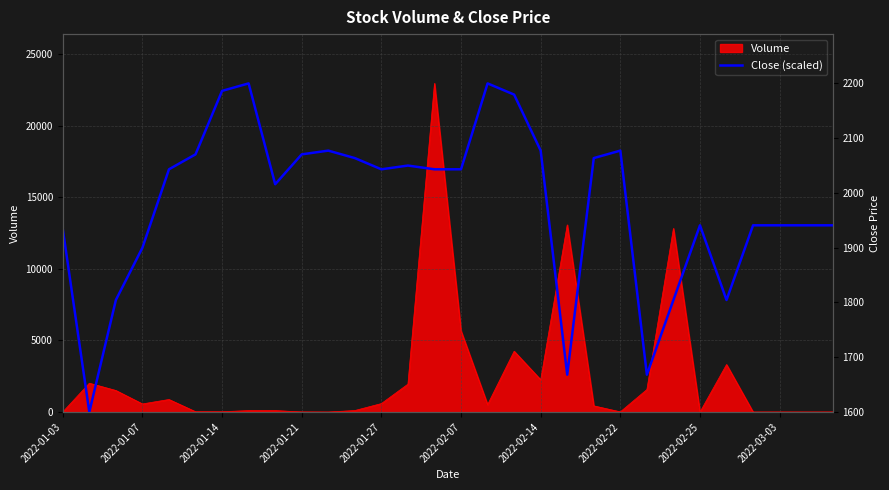

What is the maximum value shown in the chart?

22943.0